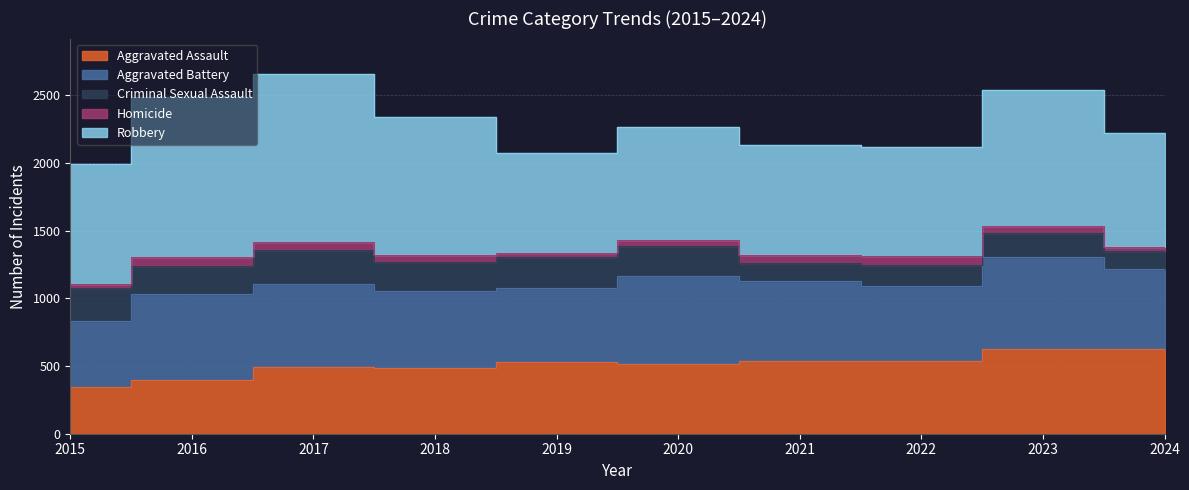

What are all the series names shown in the legend?

Aggravated Assault, Aggravated Battery, Criminal Sexual Assault, Homicide, Robbery